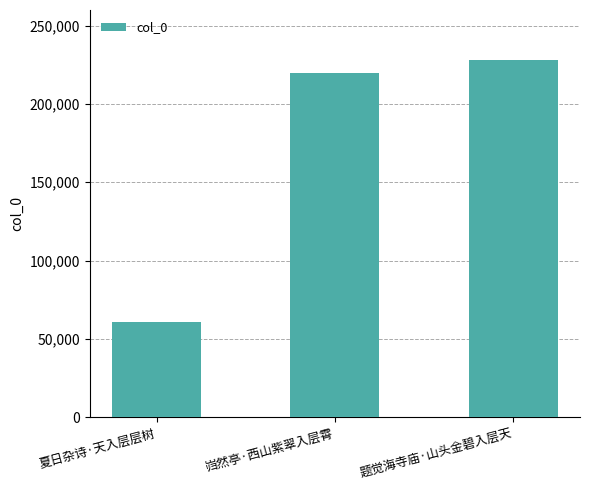

What is the sum of all values?

508517